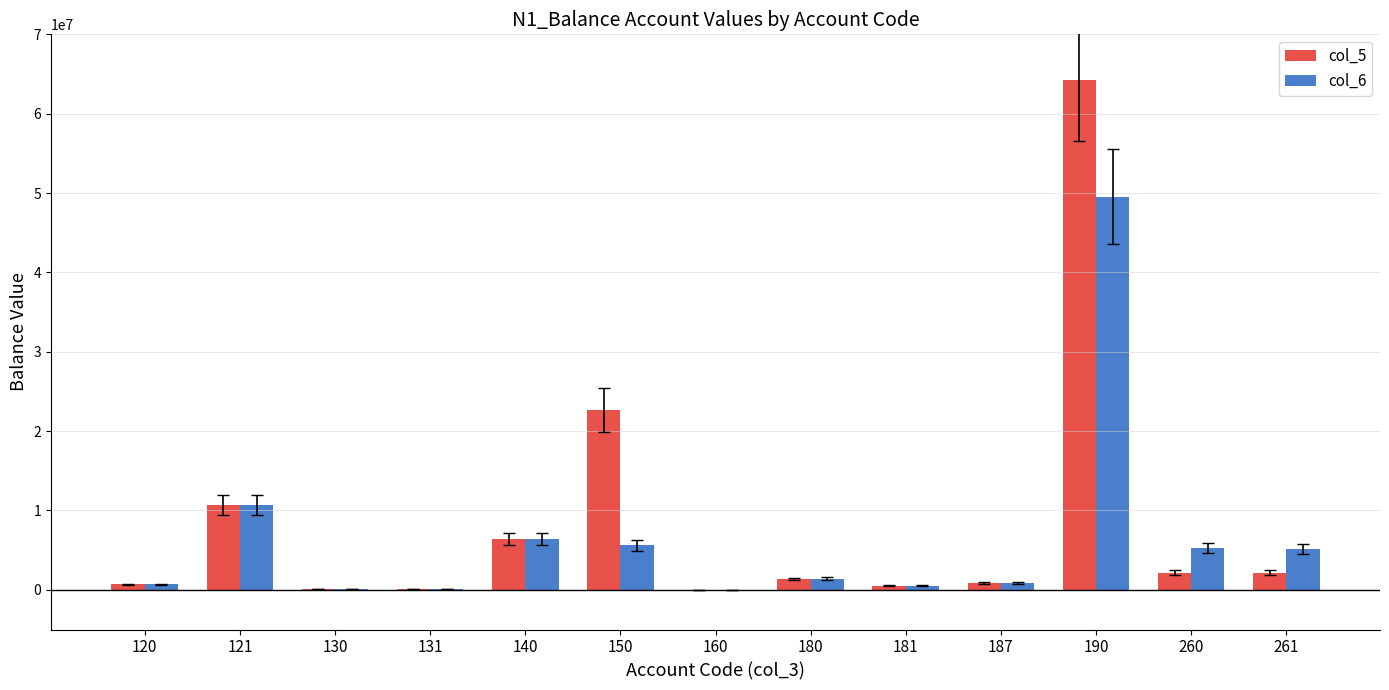

What is the sum of all col_6 values?

86282501.8